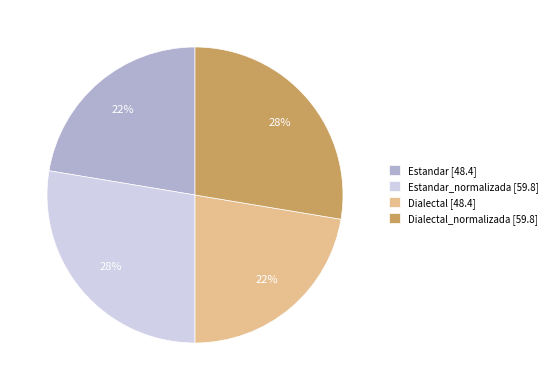

To the nearest percent, what percentage of the pie is Dialectal [48.4]?

22%